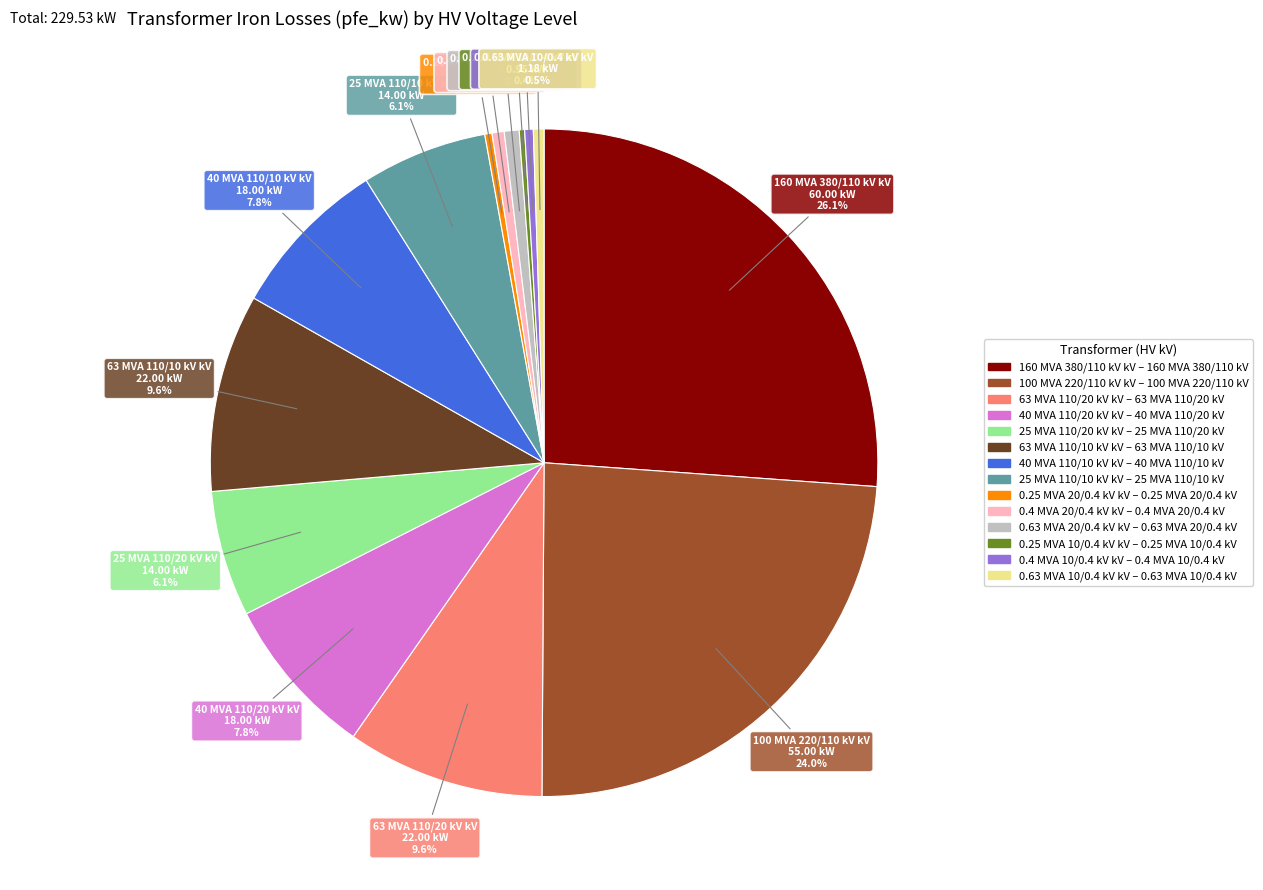

Is there any slice that represents more than half of the pie?

No